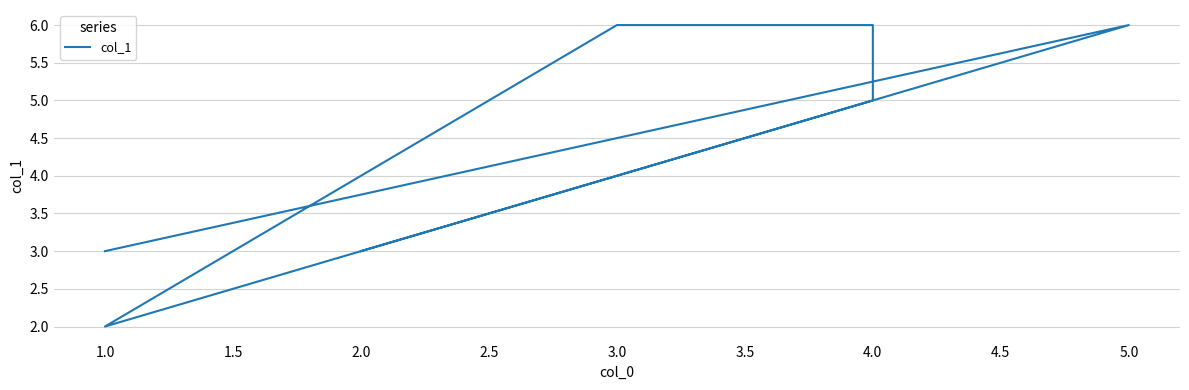

What is the average value?

4